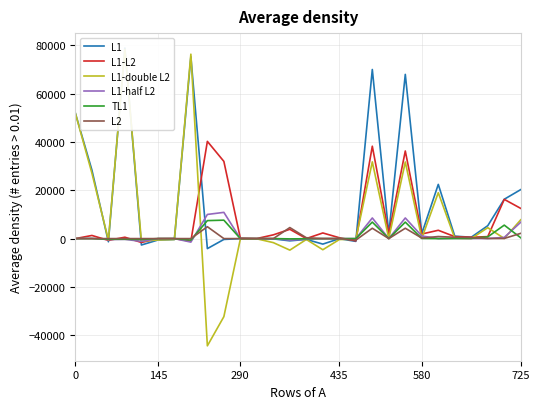

At which category is the sum across all series the highest?

18